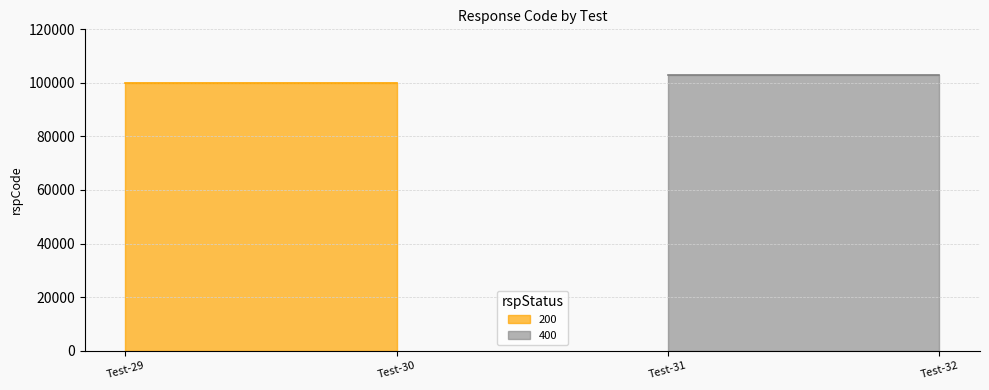

Is it true that 200 equals 162851 at iEMS-Entity-mgmt-Test-29?

False